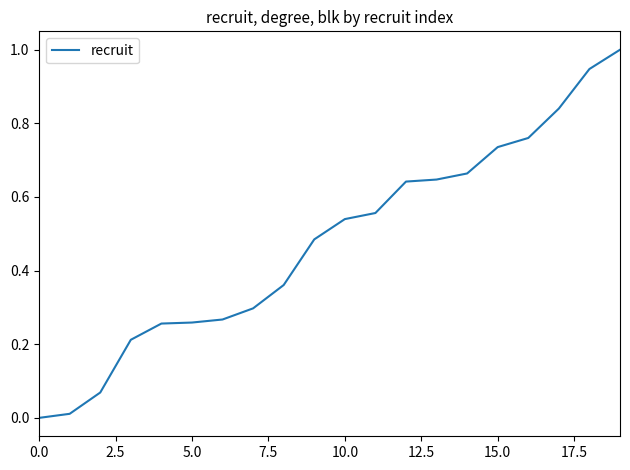

What is the greatest value displayed?

1.0